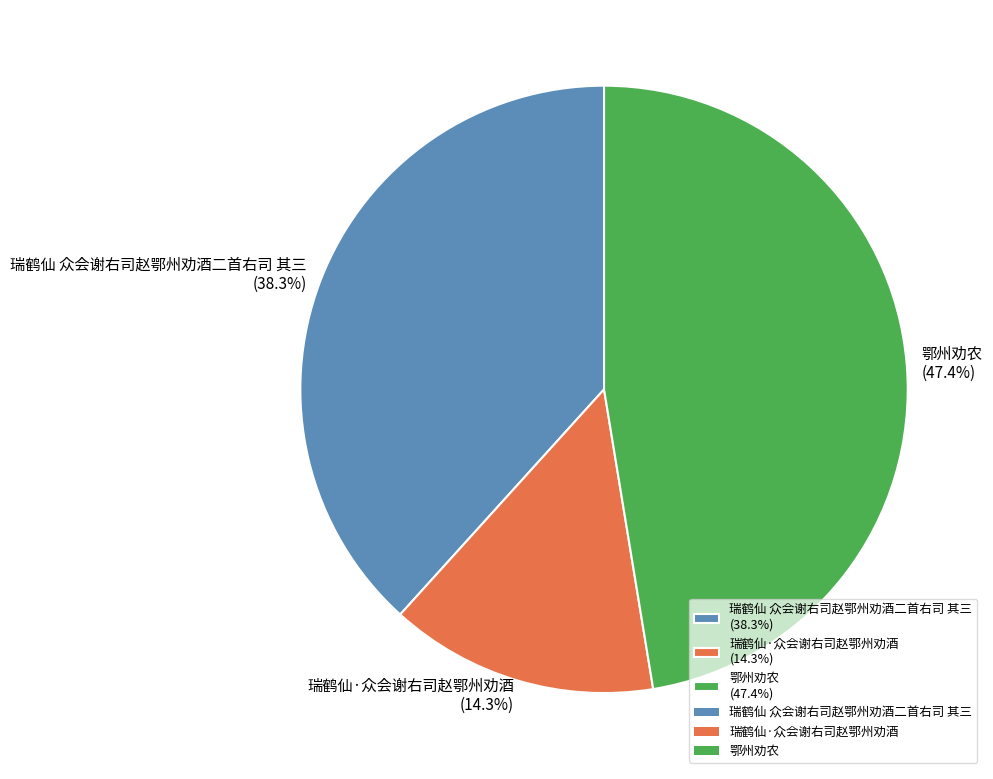

Rank the categories by value from lowest to highest.

瑞鹤仙·众会谢右司赵鄂州劝酒, 瑞鹤仙 众会谢右司赵鄂州劝酒二首右司 其三, 鄂州劝农